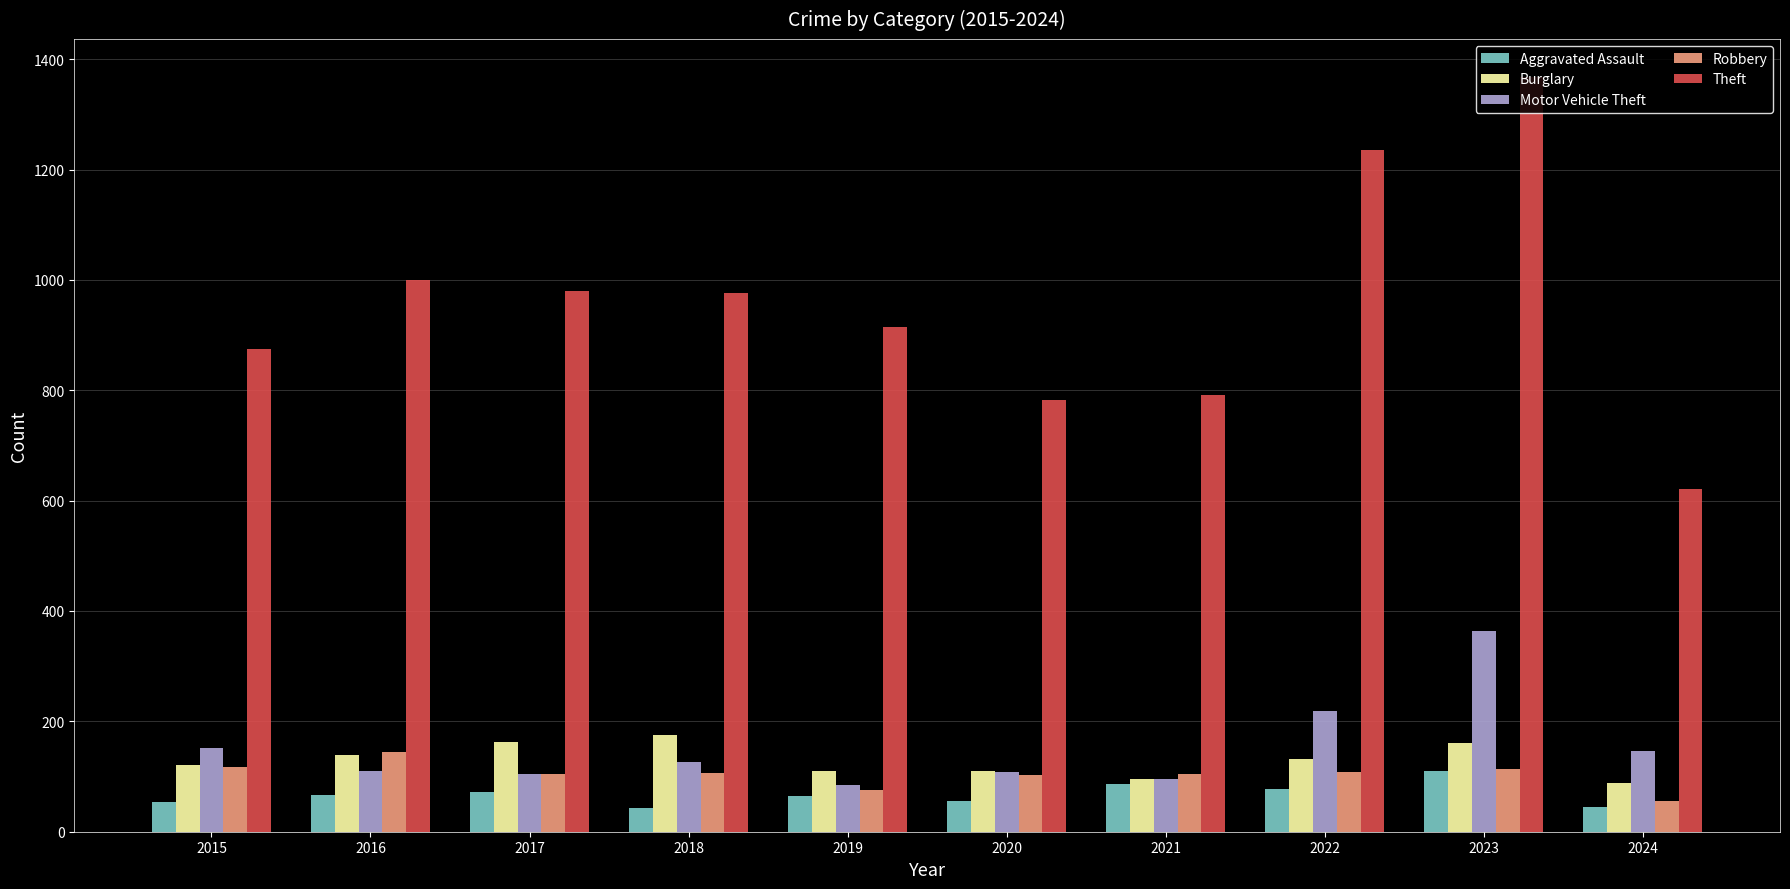

What is the difference between the maximum and second lowest values in the Burglary series?

81